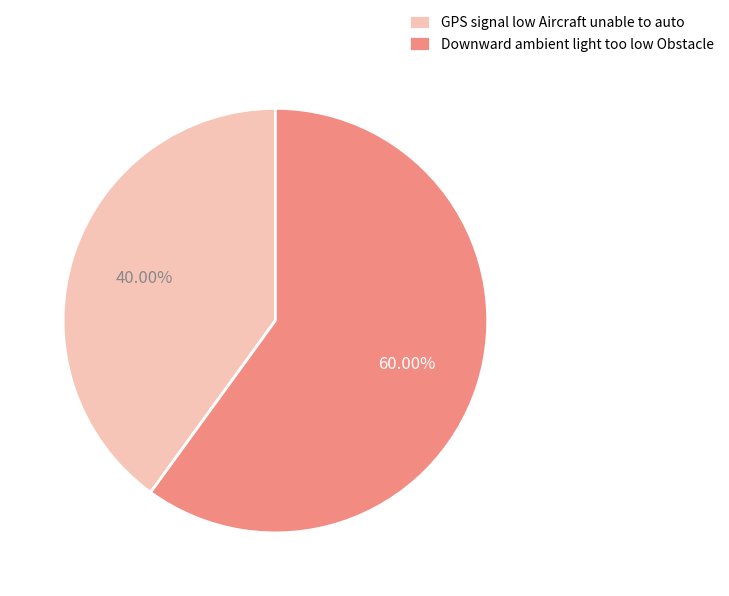

Does GPS signal low Aircraft unable to auto represent more than half of the total?

No